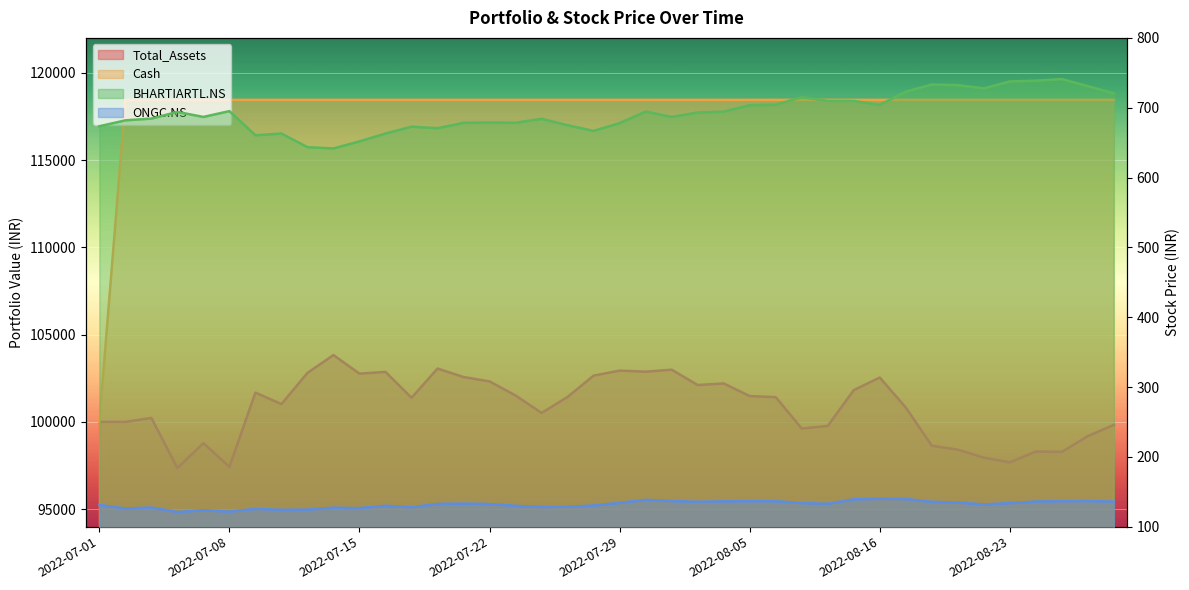

Reading right to left, list all the values displayed in this chart.

Total_Assets: 2022-08-29=99829.9	2022-08-26=99187.7	2022-08-25=98282.9	2022-08-24=98300.9	2022-08-23=97682.1	2022-08-22=97951.9	2022-08-19=98409.0	2022-08-18=98634.7	2022-08-17=100824.0	2022-08-16=102540.9	2022-08-12=101820.0	2022-08-11=99769.8	2022-08-10=99620.1	2022-08-08=101418.8	2022-08-05=101479.0	2022-08-04=102203.4	2022-08-03=102110.8	2022-08-02=102991.9	2022-08-01=102876.3	2022-07-29=102939.5	2022-07-28=102650.1	2022-07-27=101431.4	2022-07-26=100512.6	2022-07-25=101513.2	2022-07-22=102319.9	2022-07-21=102570.2	2022-07-20=103057.0	2022-07-19=101380.1	2022-07-18=102865.2	2022-07-15=102764.1	2022-07-14=103828.4	2022-07-13=102808.0	2022-07-12=101019.3	2022-07-11=101676.6	2022-07-08=97425.0	2022-07-07=98781.1	2022-07-06=97352.8	2022-07-05=100227.3	2022-07-04=100000.0	2022-07-01=100000.0
Cash: 2022-08-29=118449.4	2022-08-26=118449.4	2022-08-25=118449.4	2022-08-24=118449.4	2022-08-23=118449.4	2022-08-22=118449.4	2022-08-19=118449.4	2022-08-18=118449.4	2022-08-17=118449.4	2022-08-16=118449.4	2022-08-12=118449.4	2022-08-11=118449.4	2022-08-10=118449.4	2022-08-08=118449.4	2022-08-05=118449.4	2022-08-04=118449.4	2022-08-03=118449.4	2022-08-02=118449.4	2022-08-01=118449.4	2022-07-29=118449.4	2022-07-28=118449.4	2022-07-27=118449.4	2022-07-26=118449.4	2022-07-25=118449.4	2022-07-22=118449.4	2022-07-21=118449.4	2022-07-20=118449.4	2022-07-19=118449.4	2022-07-18=118449.4	2022-07-15=118449.4	2022-07-14=118449.4	2022-07-13=118449.4	2022-07-12=118449.4	2022-07-11=118449.4	2022-07-08=118449.4	2022-07-07=118449.4	2022-07-06=118449.4	2022-07-05=118449.4	2022-07-04=118449.4	2022-07-01=100000.0
ONGC.NS: 2022-08-29=135.9	2022-08-26=136.6	2022-08-25=136.6	2022-08-24=136.0	2022-08-23=133.8	2022-08-22=131.9	2022-08-19=134.6	2022-08-18=135.6	2022-08-17=139.6	2022-08-16=139.9	2022-08-12=139.2	2022-08-11=132.8	2022-08-10=133.8	2022-08-08=136.5	2022-08-05=136.5	2022-08-04=136.2	2022-08-03=135.6	2022-08-02=136.7	2022-08-01=138.4	2022-07-29=134.1	2022-07-28=130.2	2022-07-27=128.6	2022-07-26=128.2	2022-07-25=129.8	2022-07-22=132.4	2022-07-21=133.1	2022-07-20=132.6	2022-07-19=127.9	2022-07-18=129.9	2022-07-15=126.6	2022-07-14=127.2	2022-07-13=124.4	2022-07-12=124.1	2022-07-11=125.5	2022-07-08=121.5	2022-07-07=123.5	2022-07-06=120.9	2022-07-05=127.4	2022-07-04=126.0	2022-07-01=131.1
BHARTIARTL.NS: 2022-08-29=720.6	2022-08-26=730.8	2022-08-25=741.0	2022-08-24=738.8	2022-08-23=737.6	2022-08-22=727.6	2022-08-19=732.3	2022-08-18=733.2	2022-08-17=723.0	2022-08-16=704.1	2022-08-12=709.7	2022-08-11=709.8	2022-08-10=715.2	2022-08-08=704.3	2022-08-05=703.7	2022-08-04=694.3	2022-08-03=693.2	2022-08-02=686.8	2022-08-01=694.5	2022-07-29=678.0	2022-07-28=666.8	2022-07-27=674.9	2022-07-26=684.1	2022-07-25=678.4	2022-07-22=678.8	2022-07-21=678.3	2022-07-20=670.7	2022-07-19=672.9	2022-07-18=663.0	2022-07-15=651.8	2022-07-14=641.7	2022-07-13=643.5	2022-07-12=663.0	2022-07-11=660.5	2022-07-08=695.2	2022-07-07=686.8	2022-07-06=694.0	2022-07-05=684.5	2022-07-04=681.9	2022-07-01=673.5